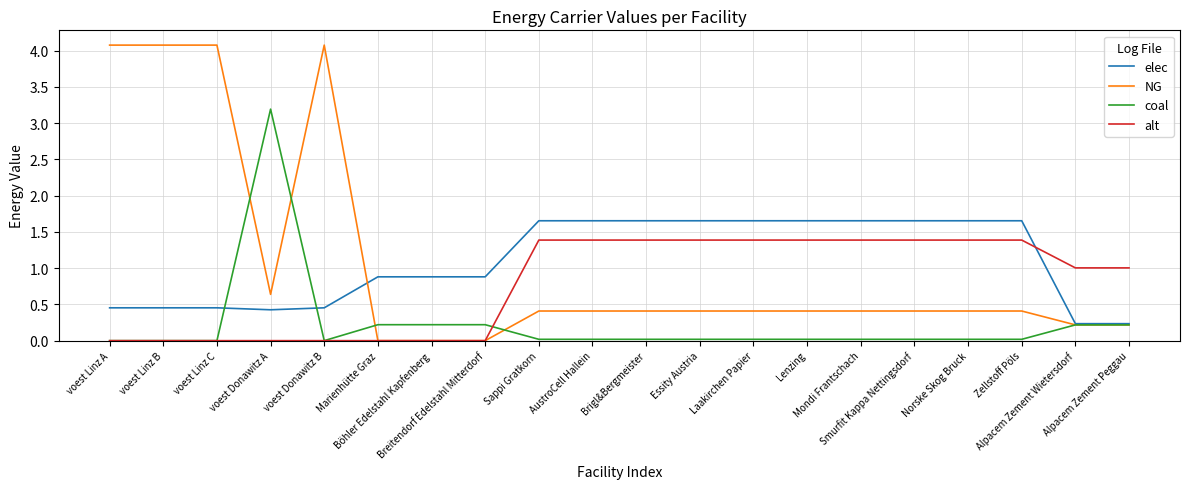

Read the NG value at Sappi Gratkorn.

0.4